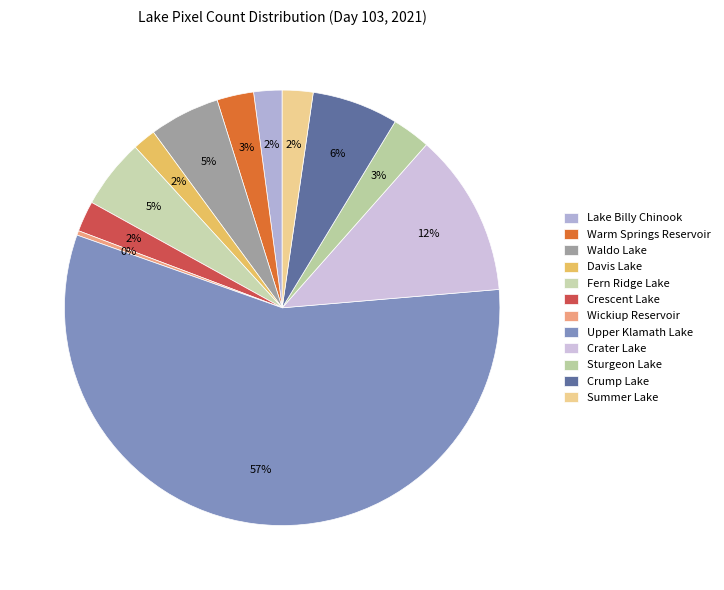

Count the number of slices in the pie.

12